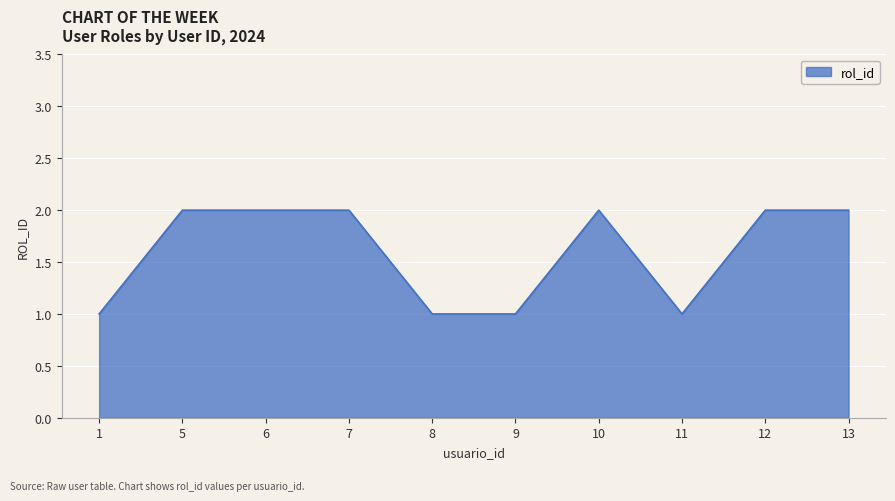

Does the chart display data point markers on the line(s)?

No